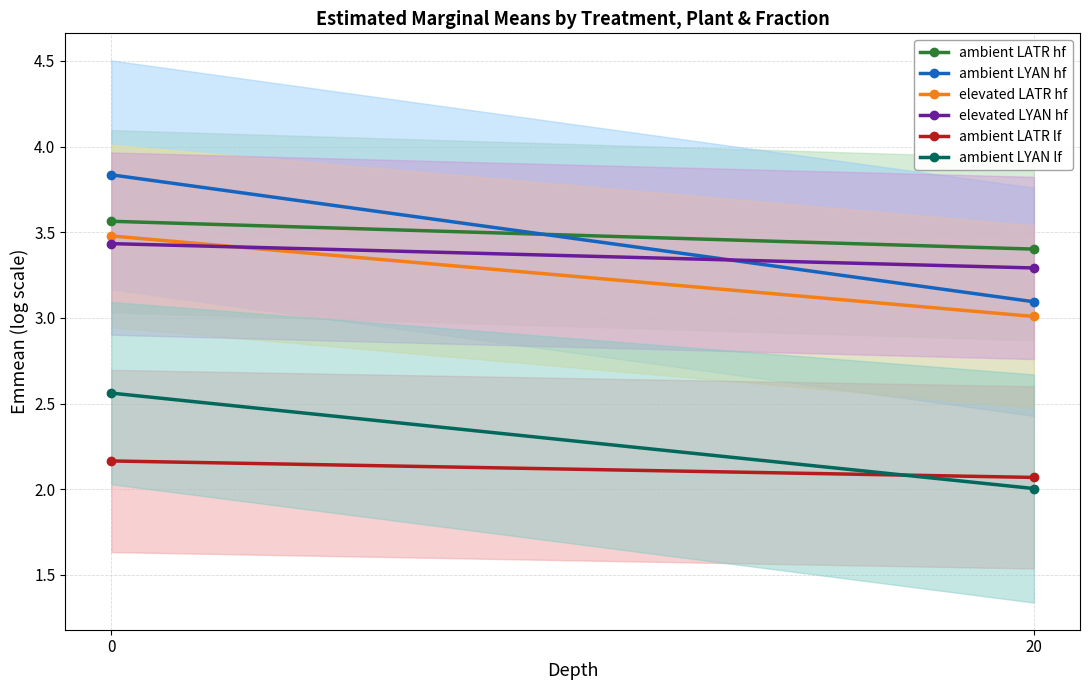

What is the difference between the maximum and minimum values in the elevated LYAN hf series?

0.1